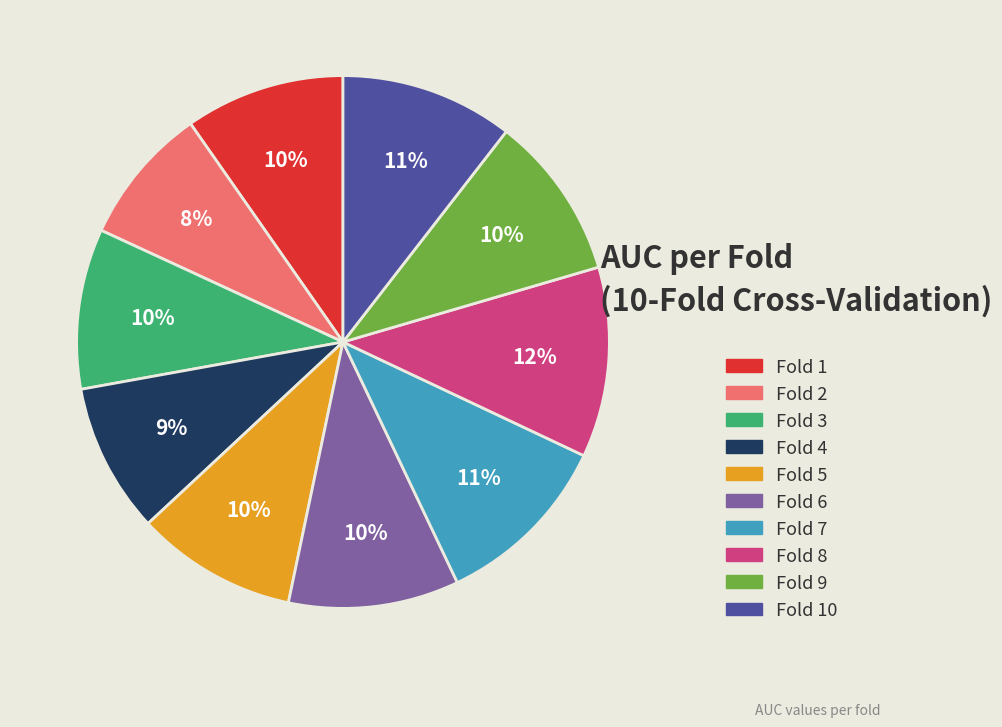

Combined, do Fold 6 and Fold 1 account for over 50%?

No